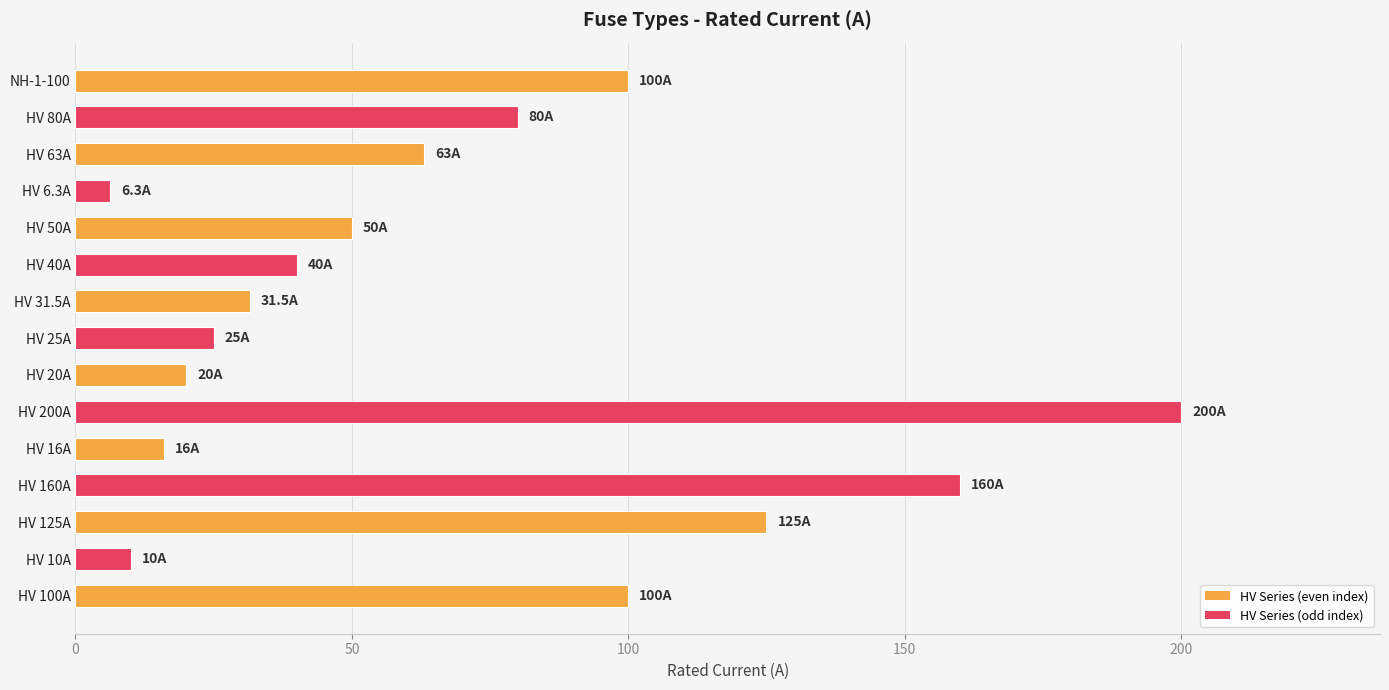

Reading bottom to top, list all the values displayed in this chart.

HV 100A=100.0	HV 10A=10.0	HV 125A=125.0	HV 160A=160.0	HV 16A=16.0	HV 200A=200.0	HV 20A=20.0	HV 25A=25.0	HV 31.5A=31.5	HV 40A=40.0	HV 50A=50.0	HV 6.3A=6.3	HV 63A=63.0	HV 80A=80.0	NH-1-100=100.0